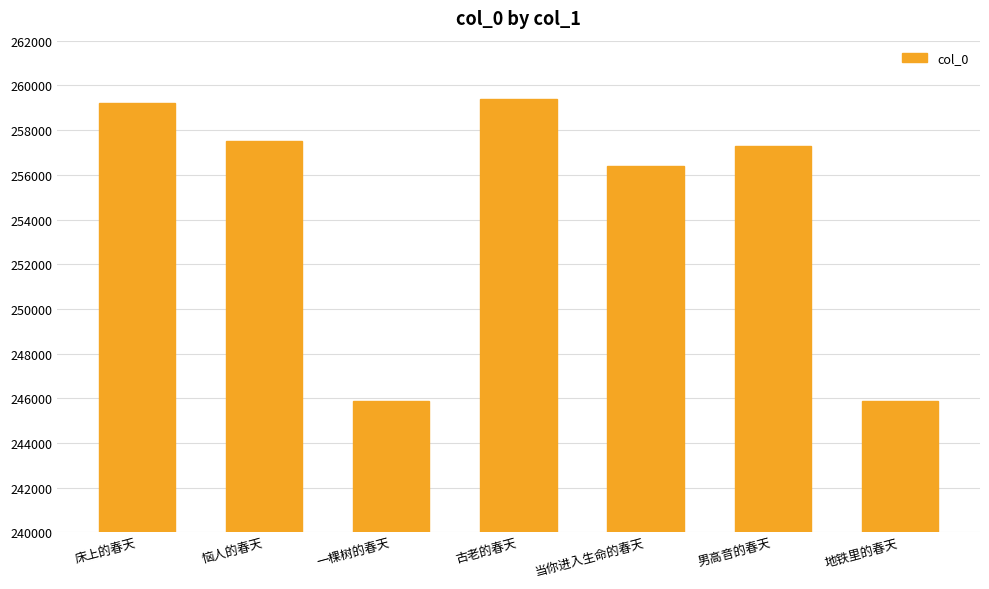

Which label corresponds to the largest value in the chart?

古老的春天